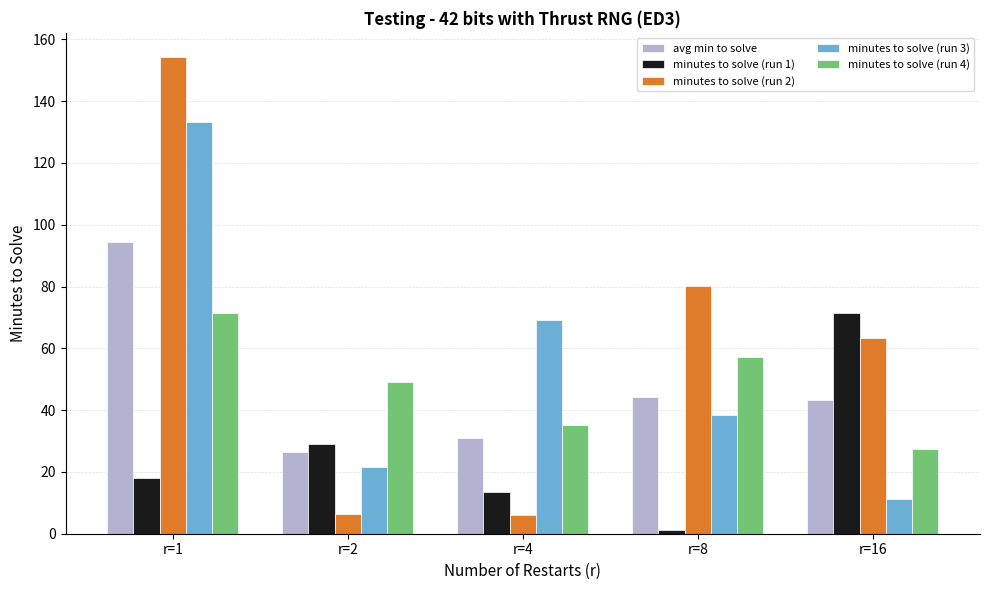

What is the difference between the maximum and minimum values in the minutes to solve (run 1) series?

70.4